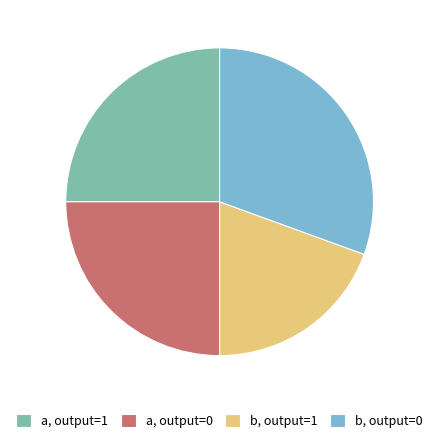

How many slices are in this pie chart?

4